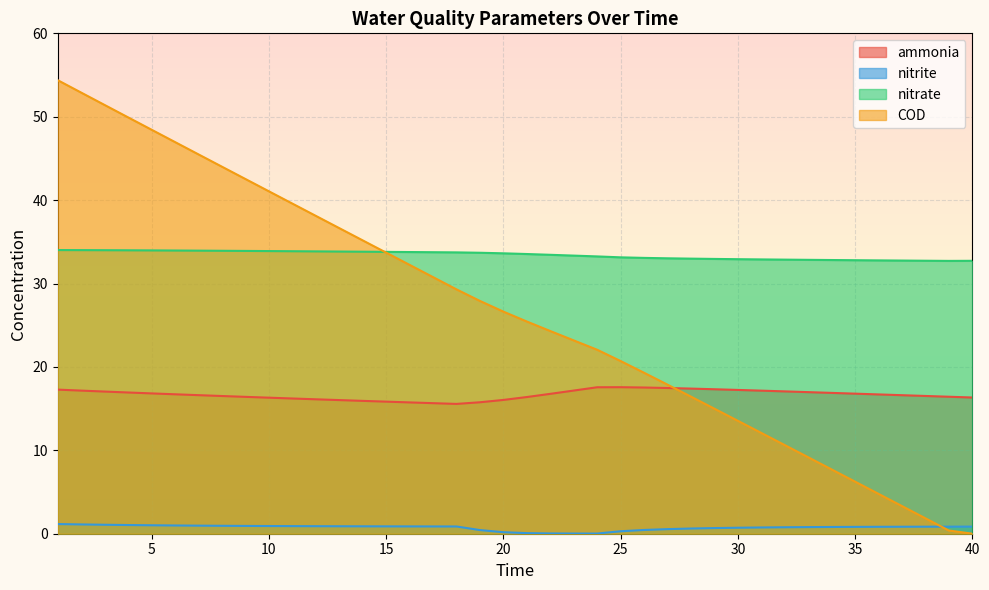

True or false: ammonia and COD intersect in this chart.

True